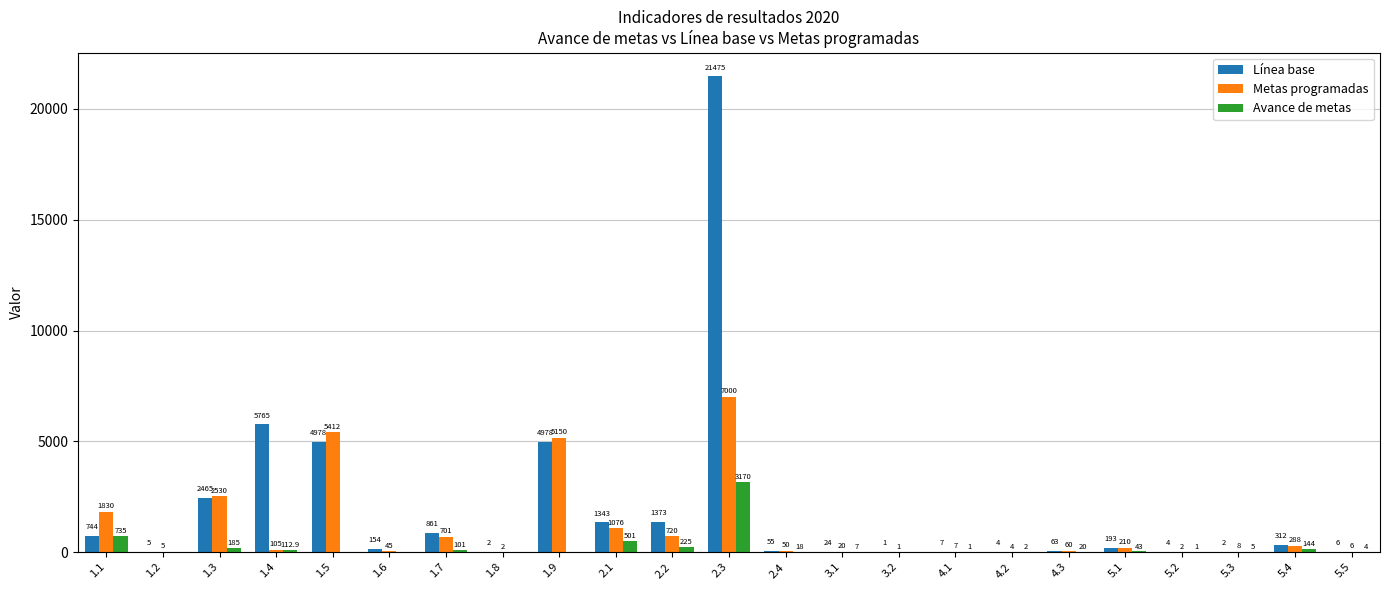

What is the sum of all Avance de metas values?

5274.9